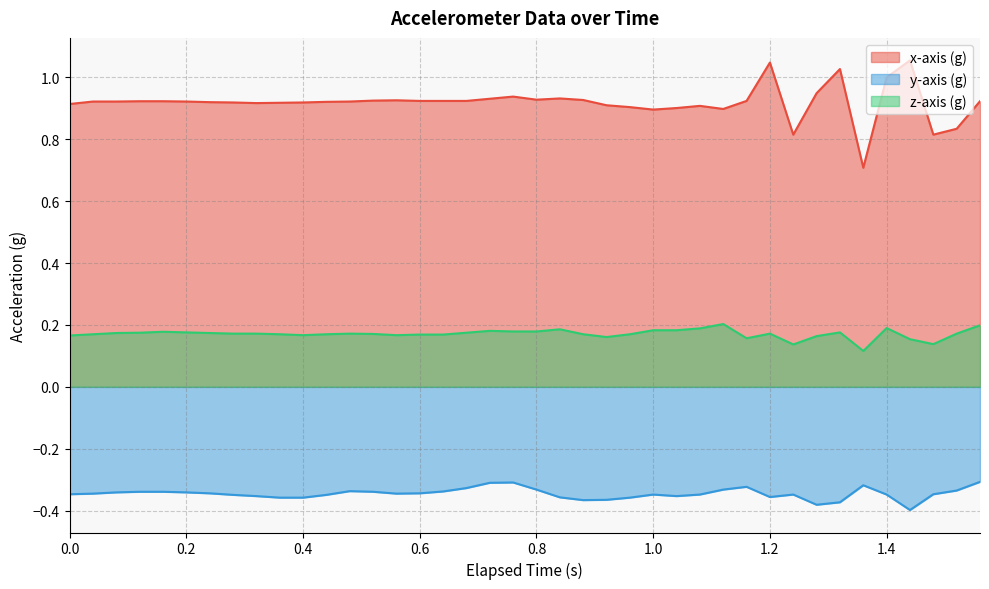

Which series has the largest total across all categories?

x-axis (g)